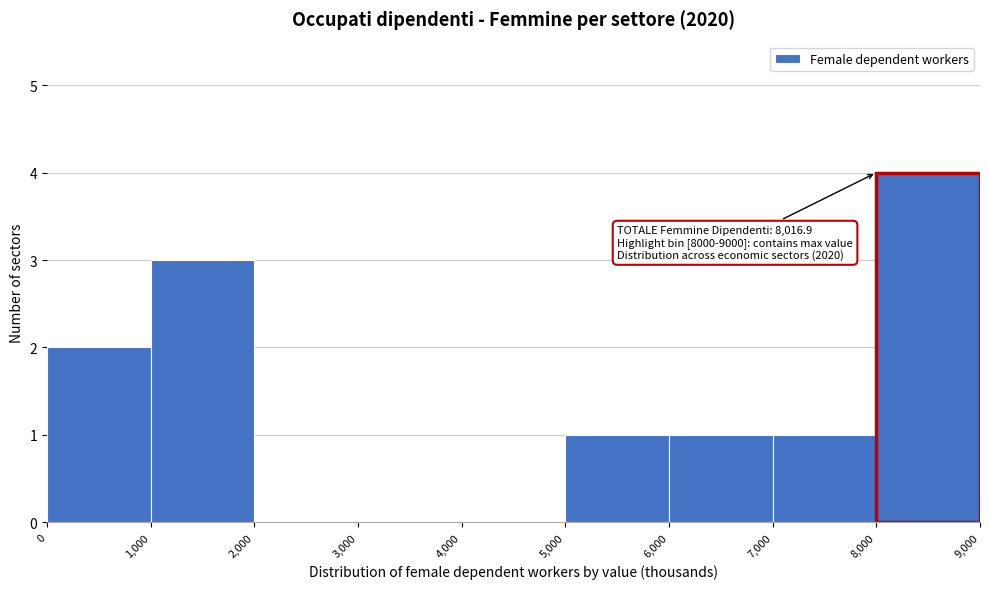

Which range on the x-axis has the tallest bar?

8,000 to 9,000